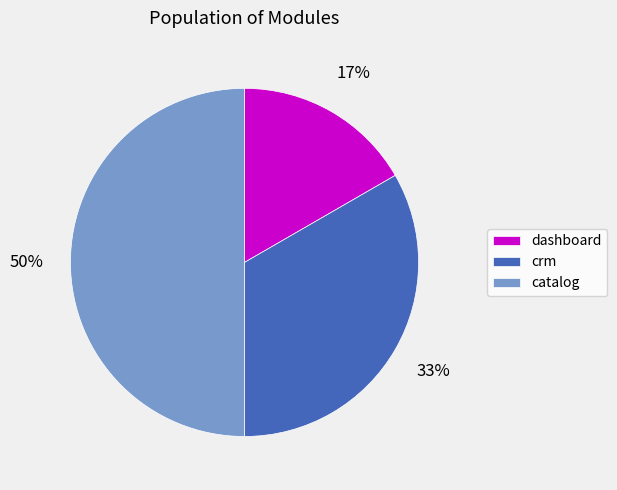

Does crm represent more than half of the total?

No